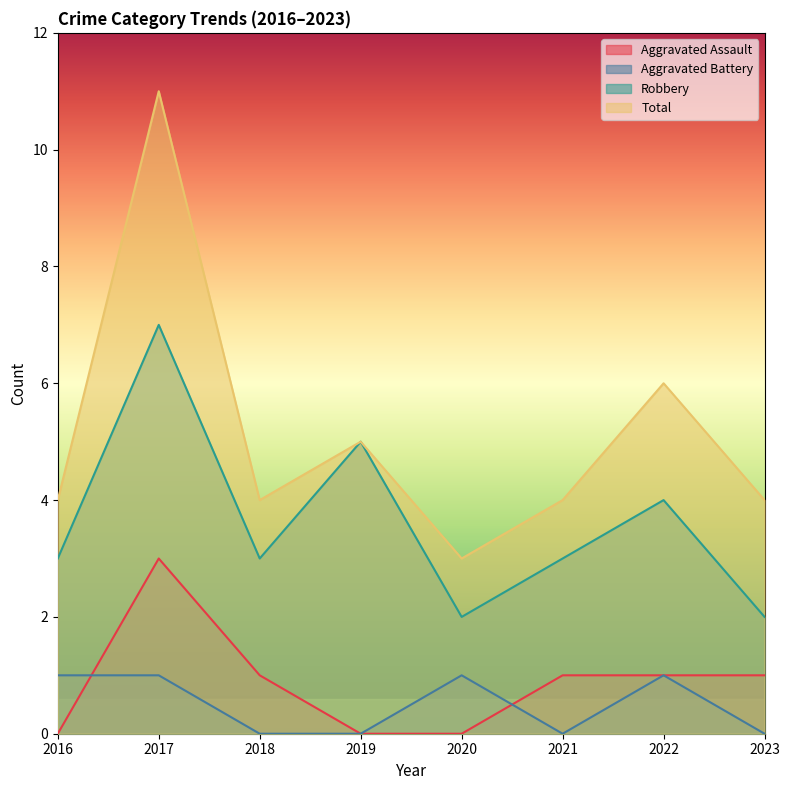

How many values in the Robbery series exceed 3?

3